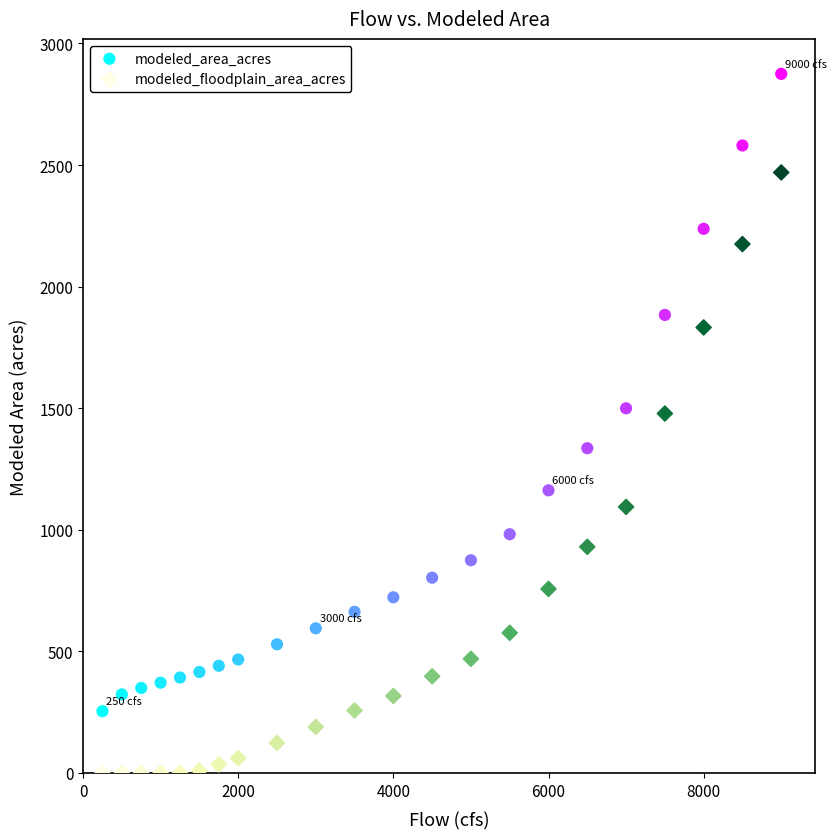

Across all data points, what is the range of X values (max minus min)?

8750.0